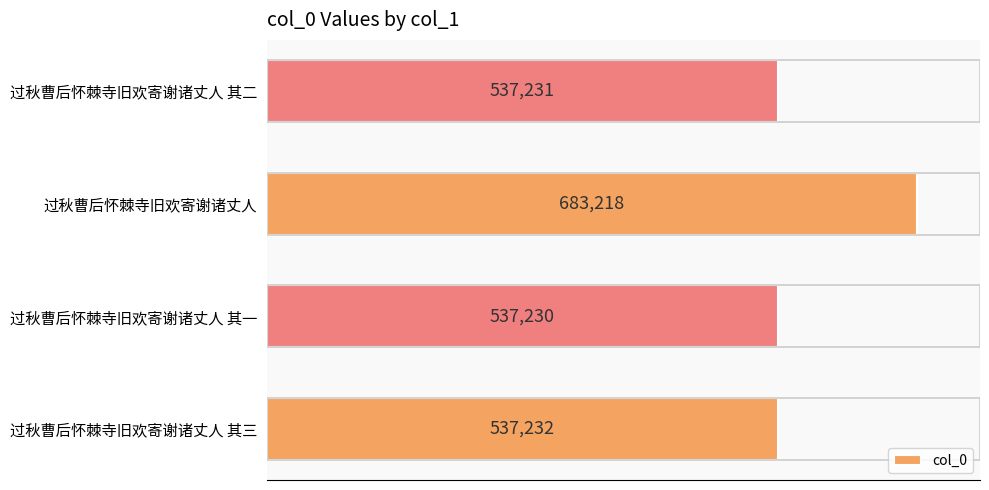

Rank the categories by value from lowest to highest.

过秋曹后怀棘寺旧欢寄谢诸丈人 其一, 过秋曹后怀棘寺旧欢寄谢诸丈人 其二, 过秋曹后怀棘寺旧欢寄谢诸丈人 其三, 过秋曹后怀棘寺旧欢寄谢诸丈人